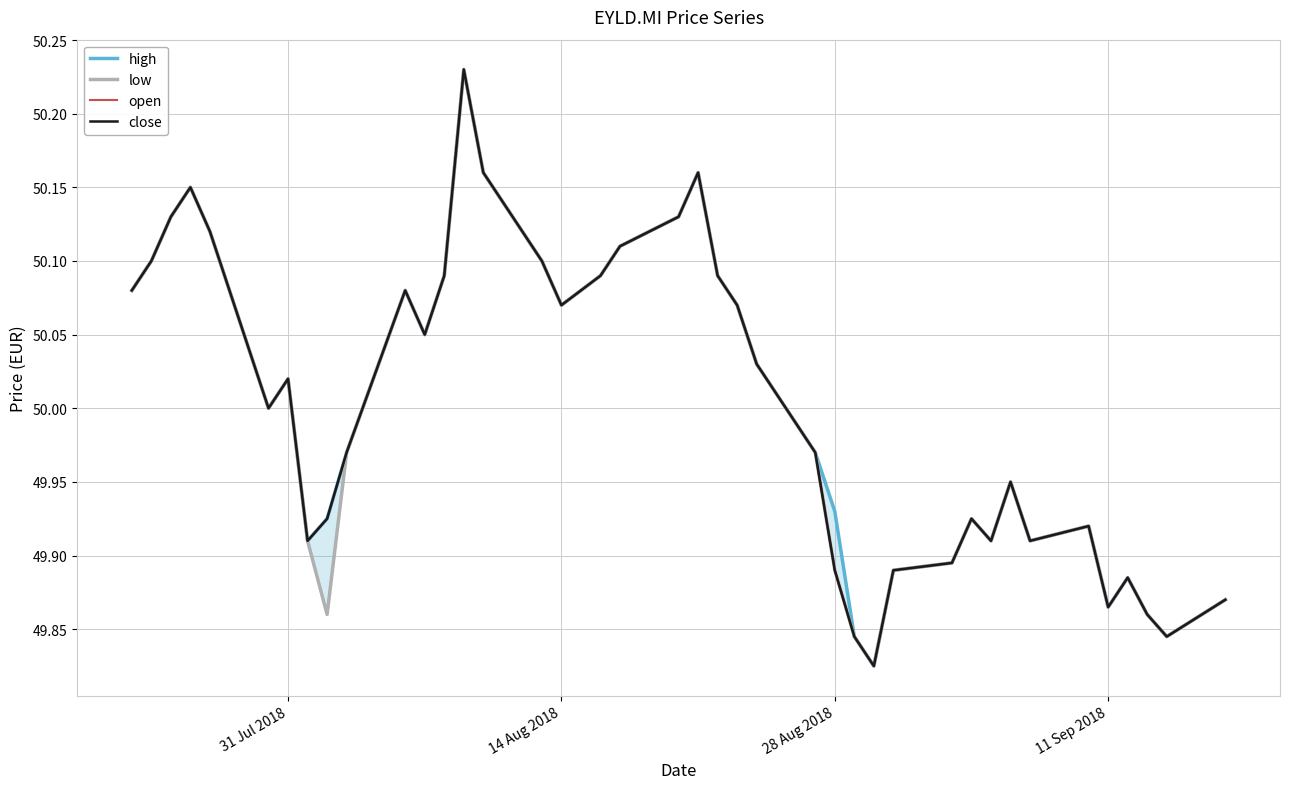

At how many categories does at least one series exceed 50?

20